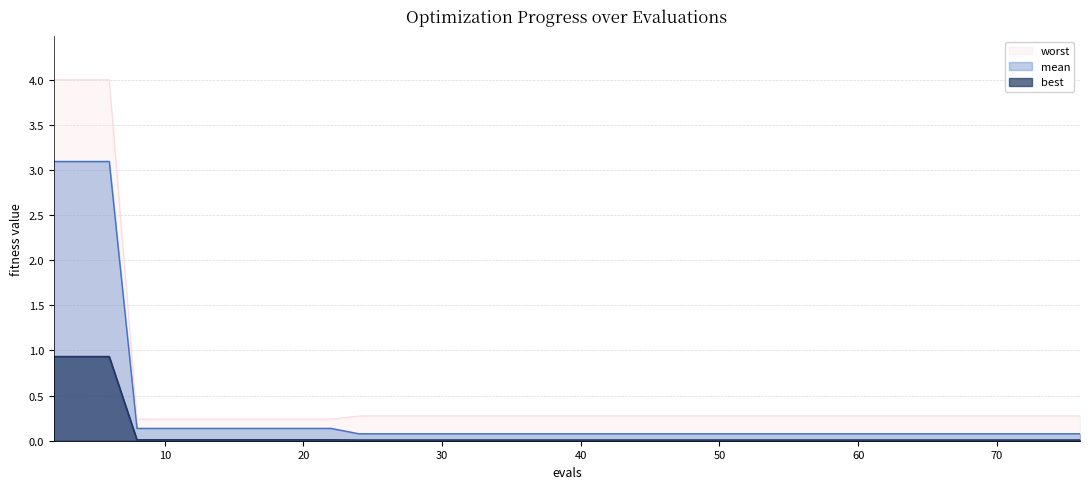

True or false: mean and best cross at least once.

False